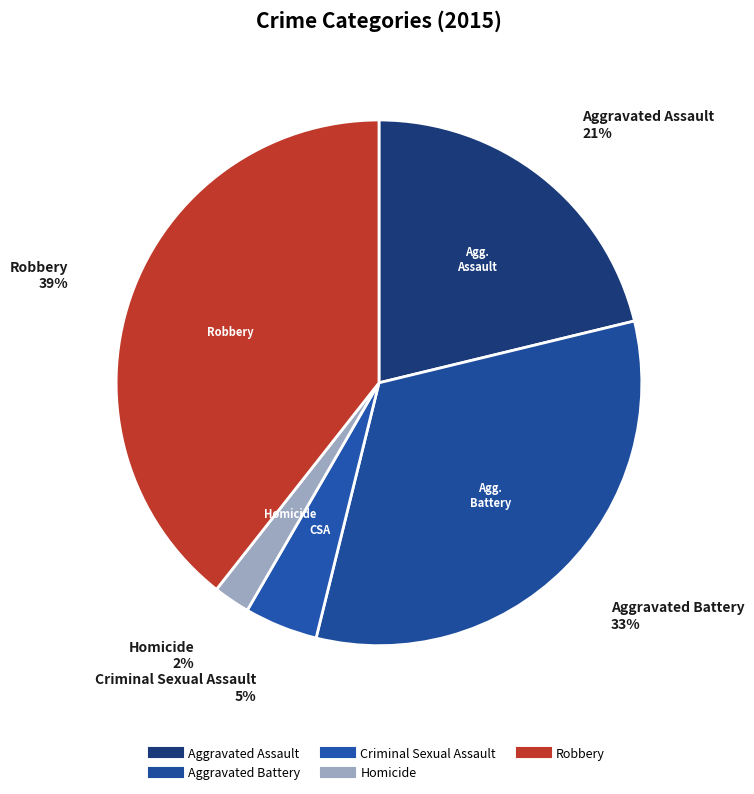

Is the sum of Aggravated Battery and Robbery greater than half?

Yes